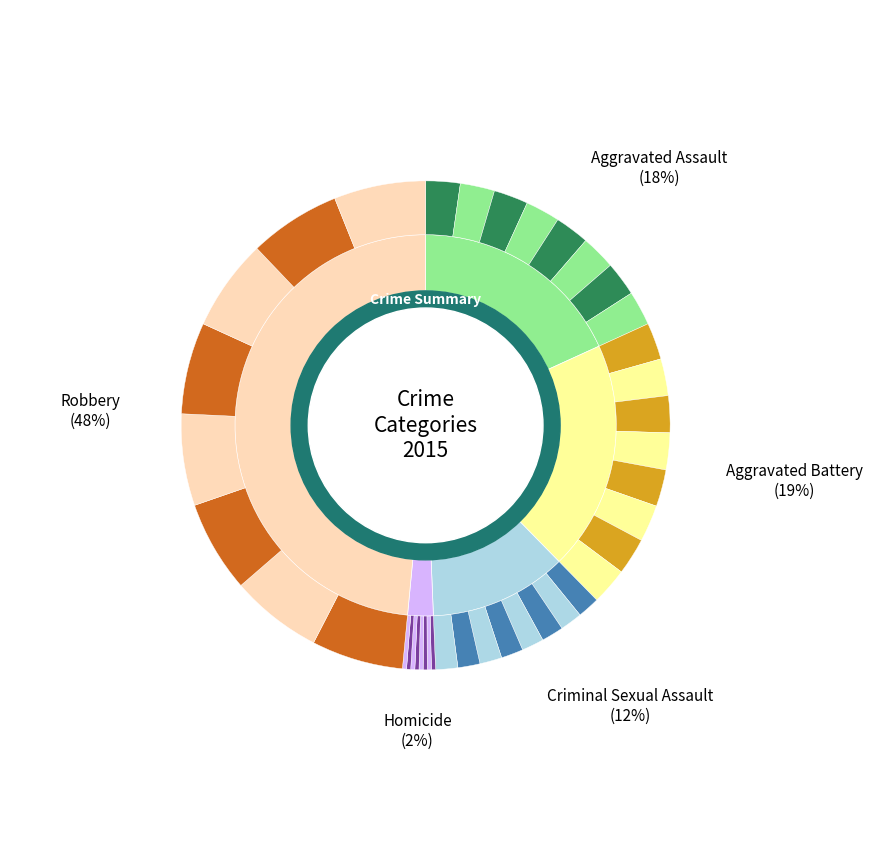

Rank the categories by value from highest to lowest.

Robbery, Aggravated Battery, Aggravated Assault, Criminal Sexual Assault, Homicide